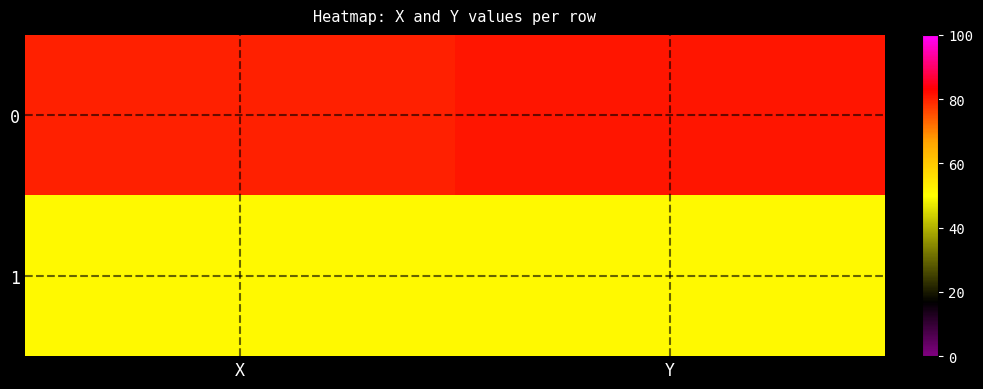

At which category does the chart reach its minimum across all series?

X